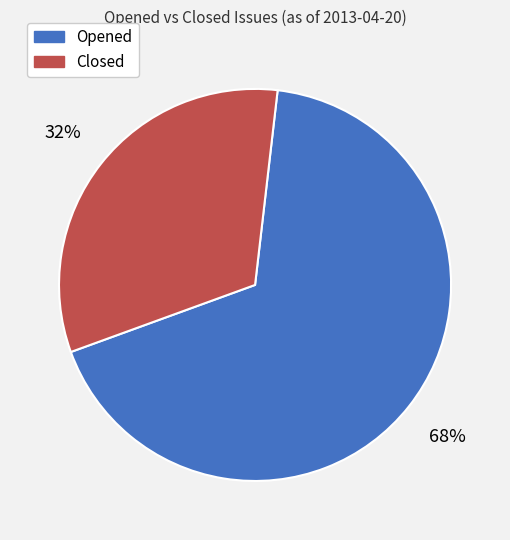

True or false: Opened accounts for 68% of the total.

True